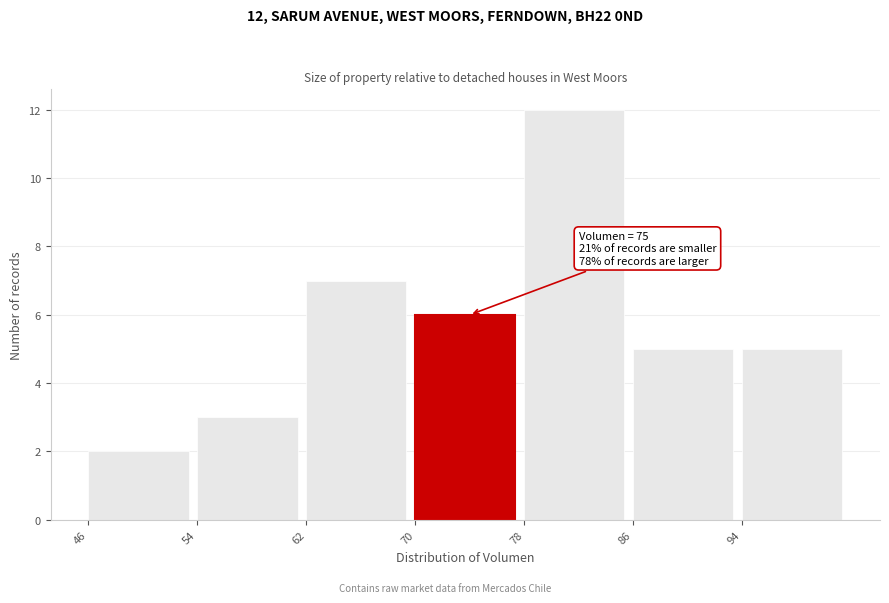

Which range on the x-axis has the tallest bar?

78 to 86